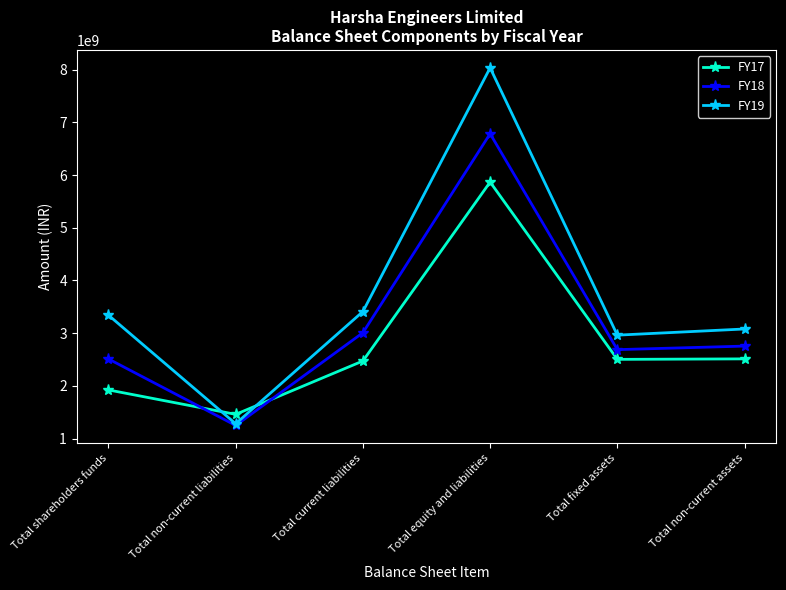

Where is FY18 nearest to the value 4016915000?

Total current liabilities